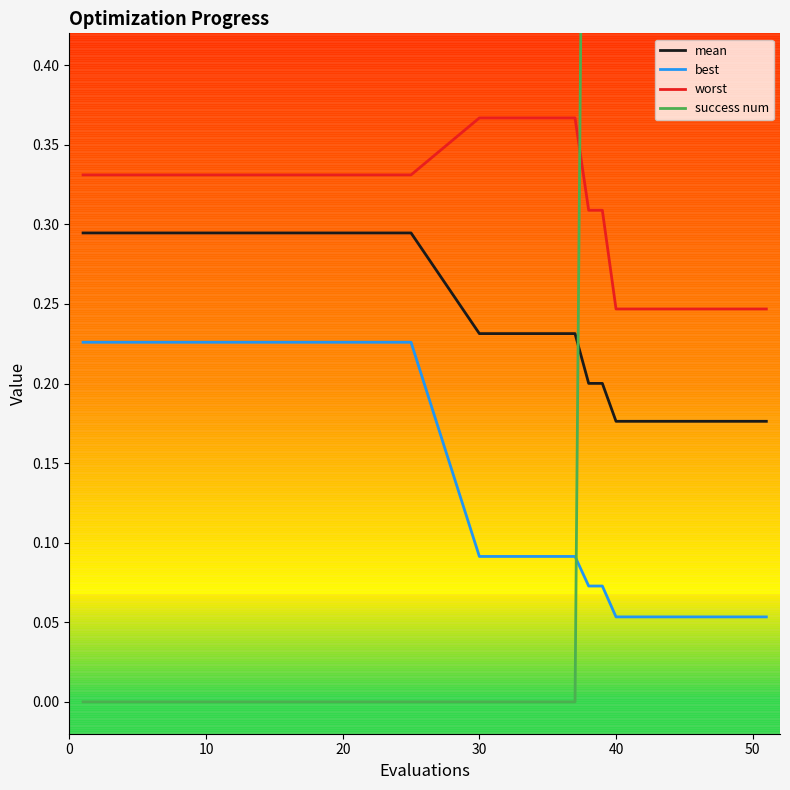

Which series has the largest total across all categories?

success num